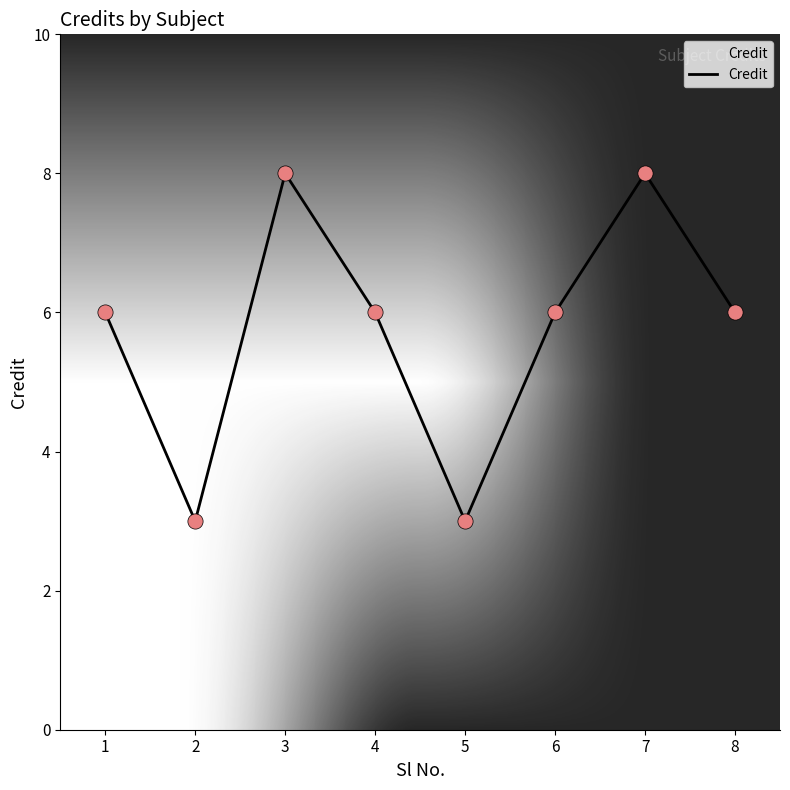

What is the change in value from 2 to 3?

+5